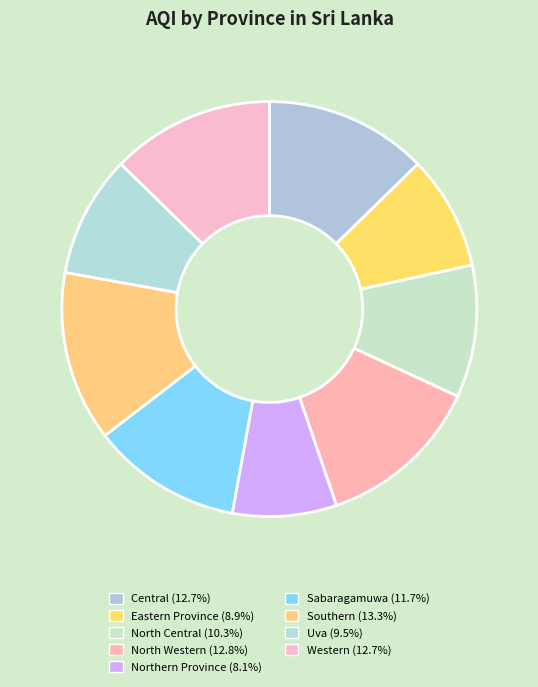

To the nearest percent, what is the combined percentage of Western and North Western?

26%